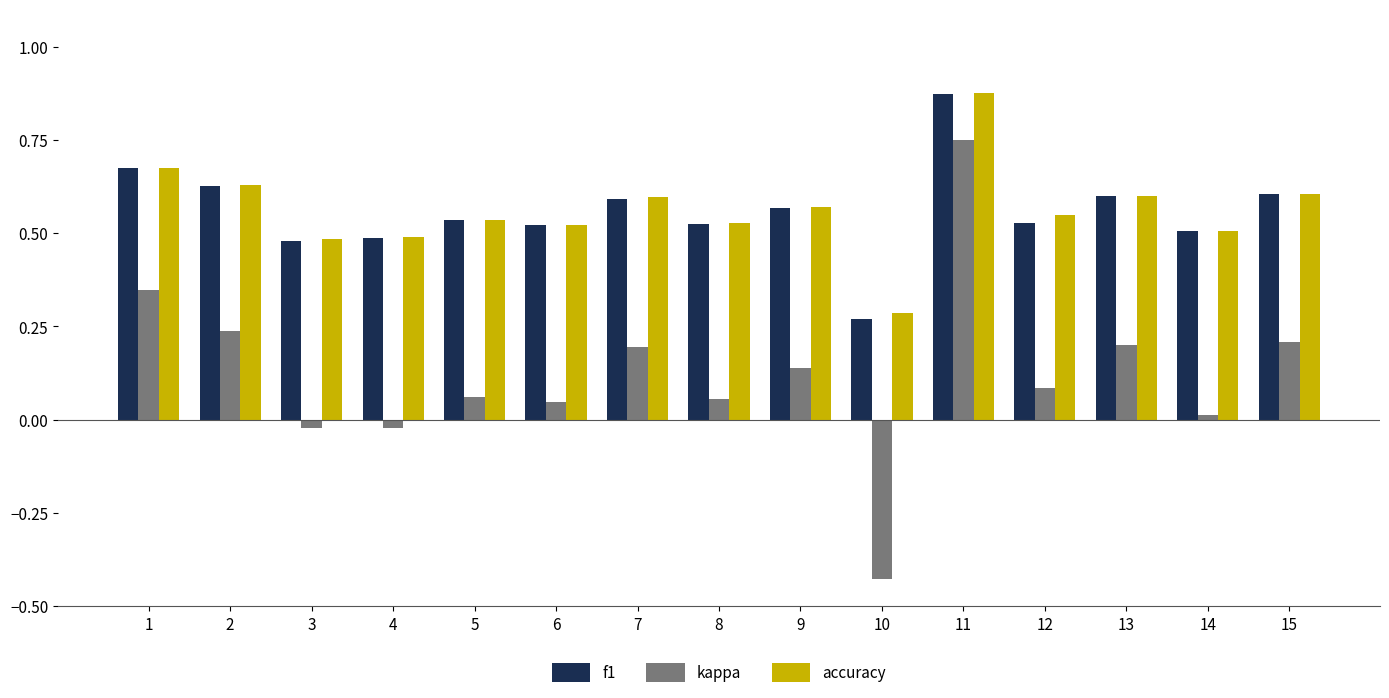

Which label corresponds to the smallest value in the chart?

10